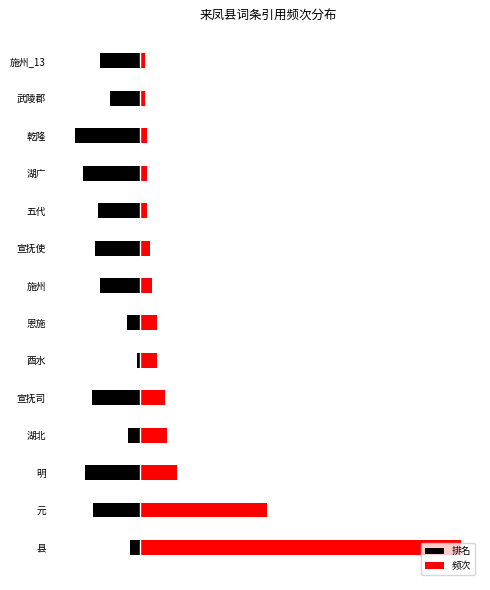

Reading left to right, what are all the values shown in this chart?

排名: -6	-28	-33	-7	-29	-2	-8	-24	-27	-25	-34	-39	-18	-24
频次: 192	76	22	16	15	10	10	7	6	4	4	4	3	3